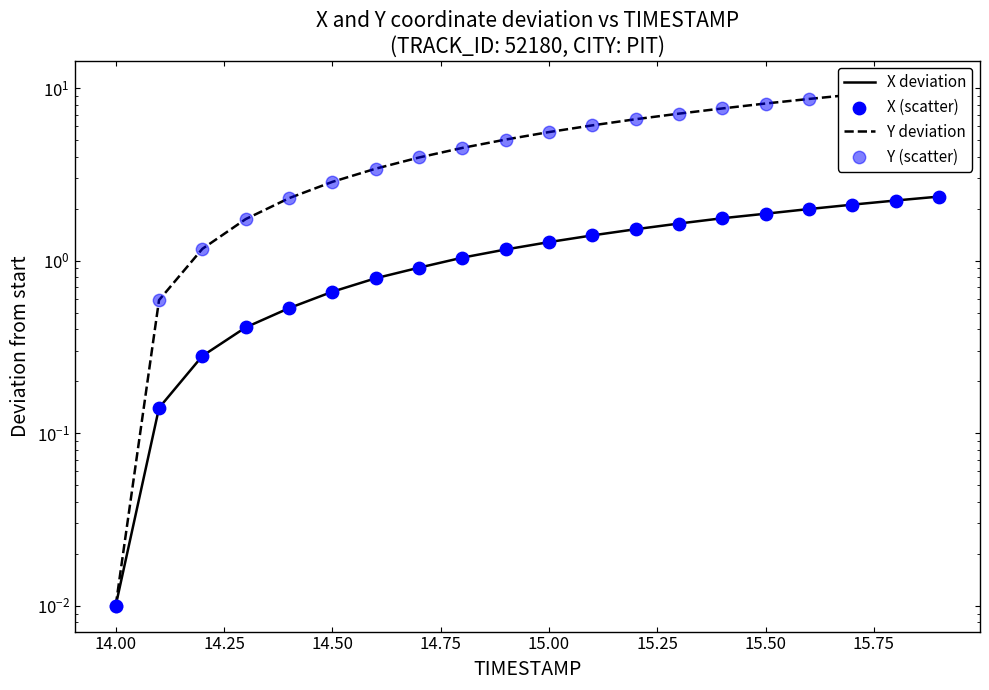

What are all the series names shown in the legend?

X deviation, Y deviation, X (scatter), Y (scatter)